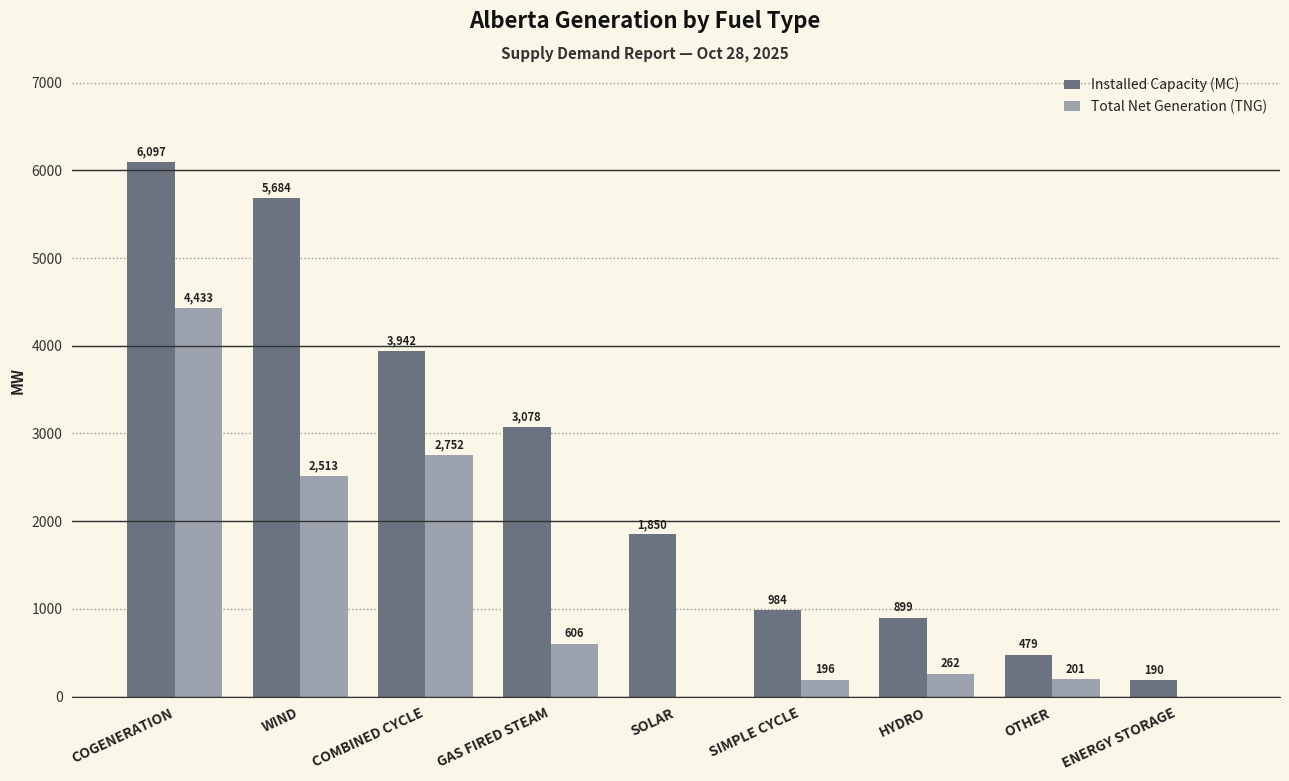

Is the value of Installed Capacity (MC) at COGENERATION greater than the value of Total Net Generation (TNG) at WIND?

Yes